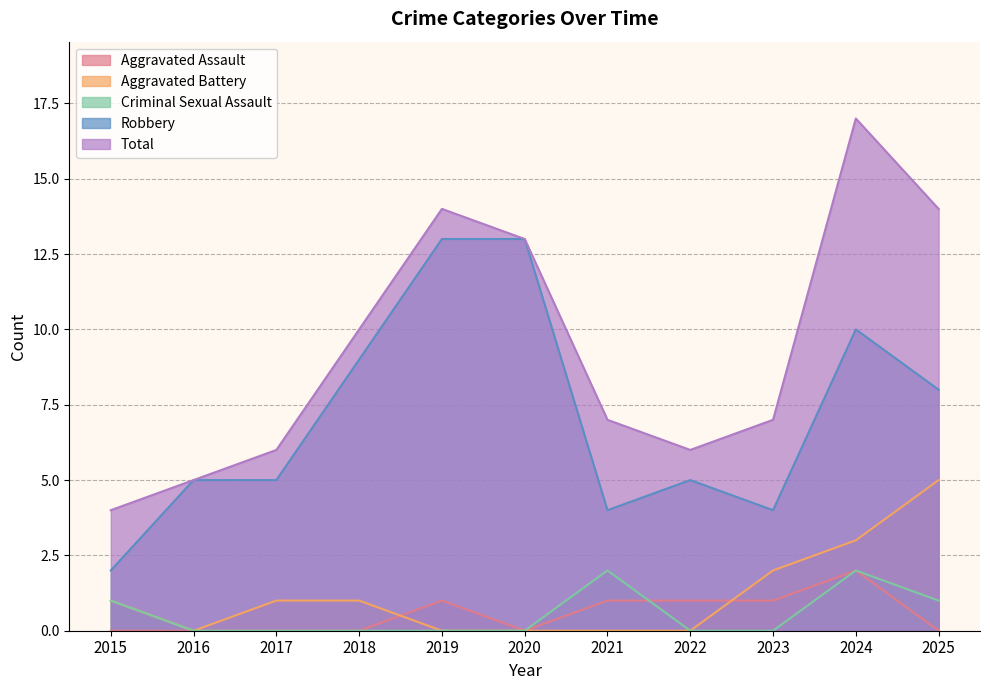

True or false: Total has more than 2 points higher than both neighbors.

False